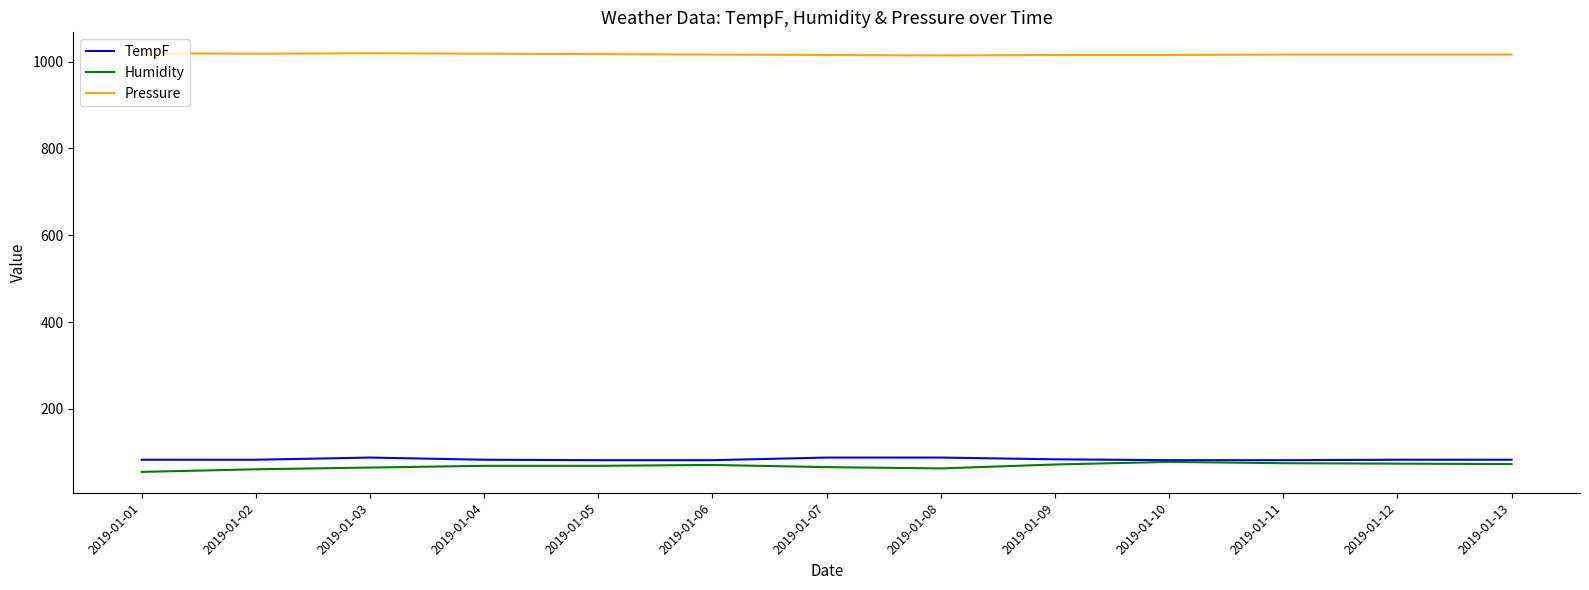

Which series has the widest spread of values?

Humidity